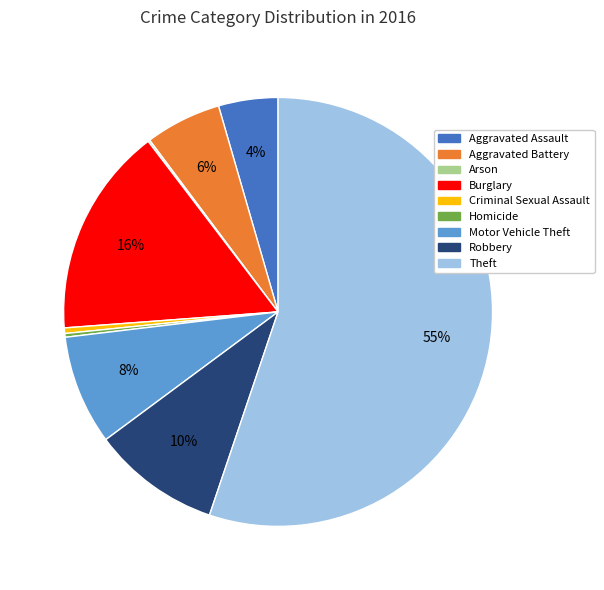

Which category has the biggest portion of the pie?

Theft